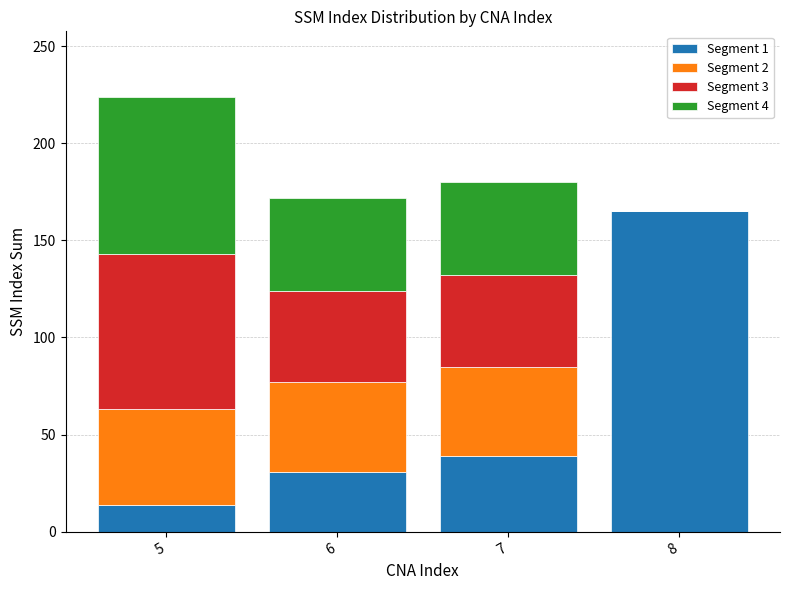

The value of Segment 1 at 6 is 53. True or false?

False